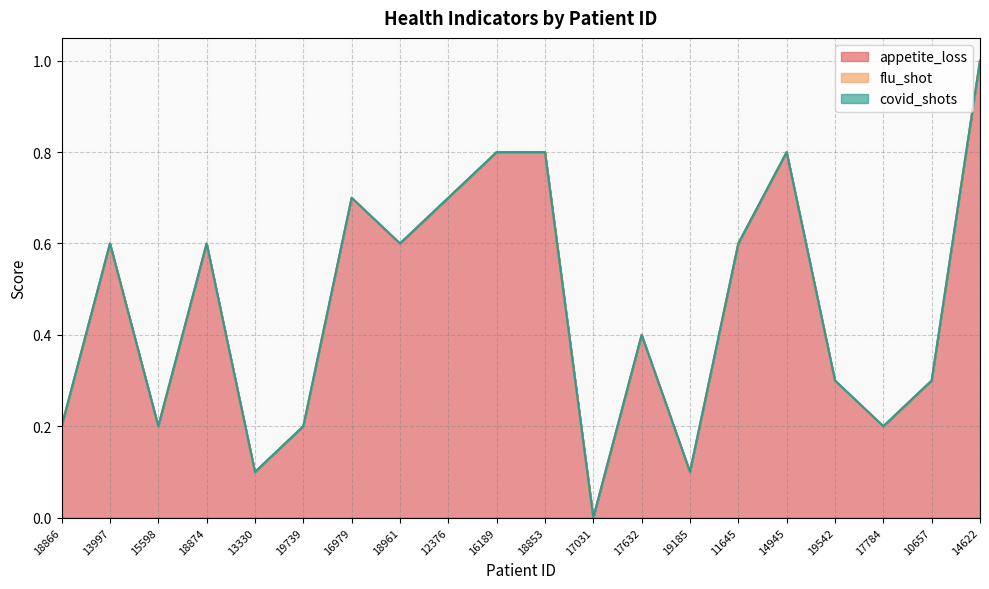

Which has a higher value, 11645 or 17031?

11645